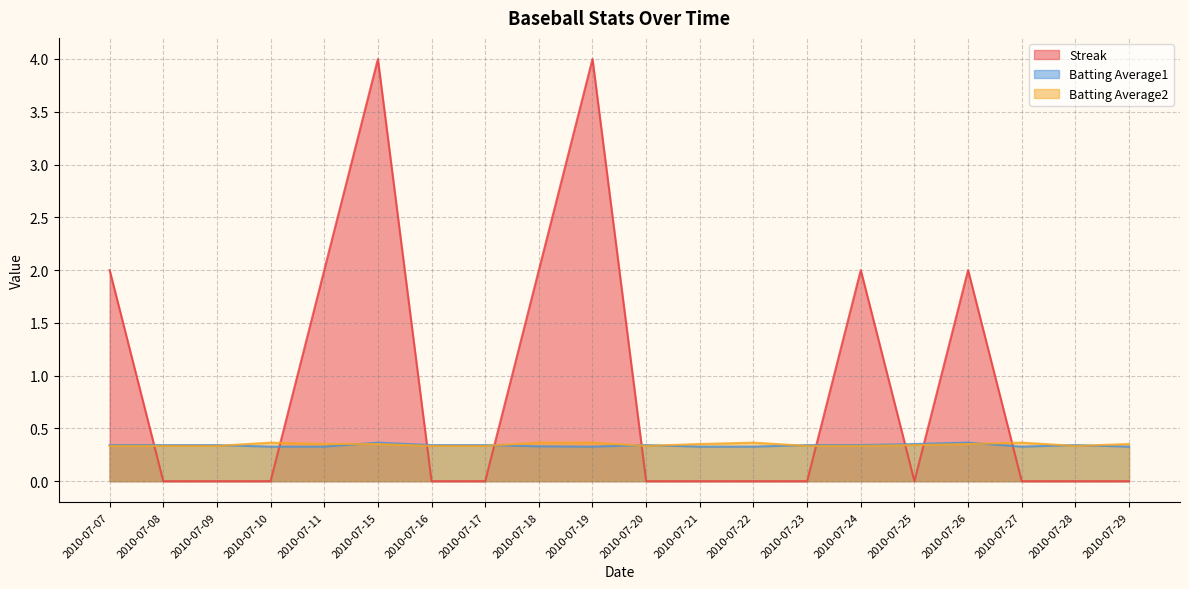

Which category has the highest value in the Streak series?

2010-07-15